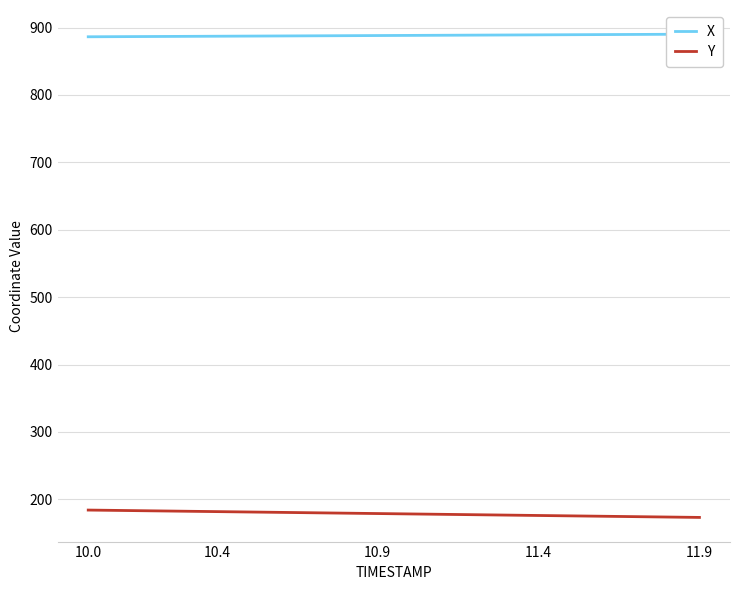

What is the maximum value for Y?

184.0